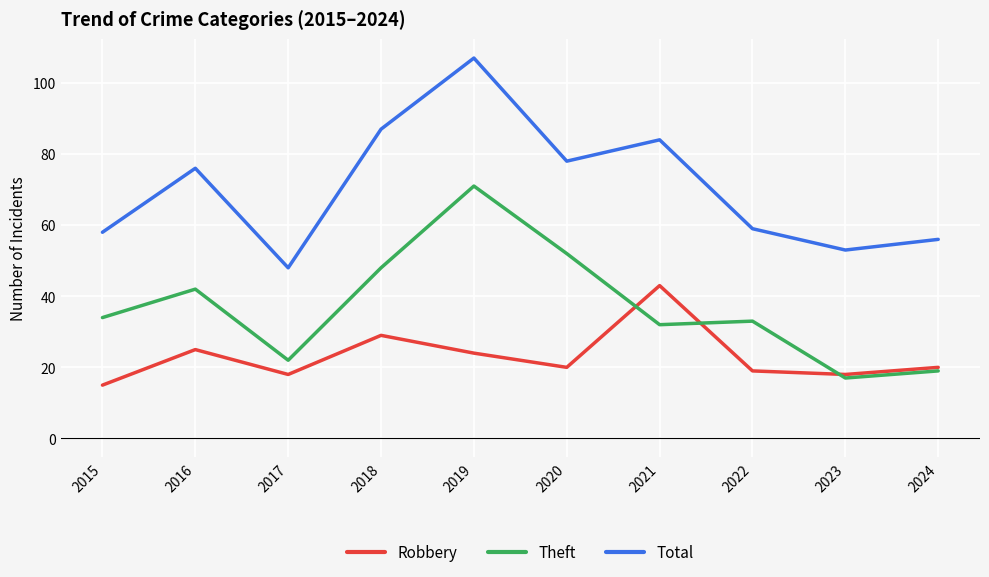

At which category does Theft reach its first local peak?

2016